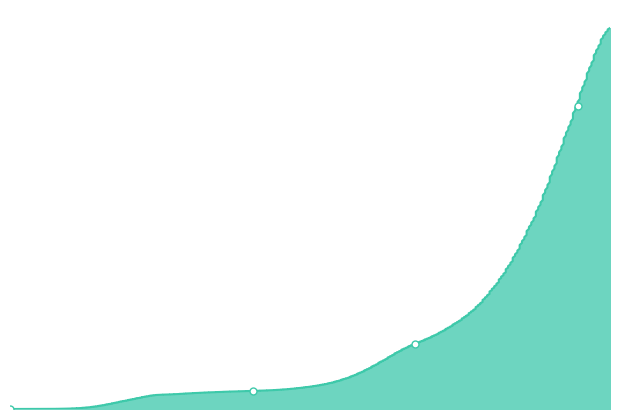

Rank the categories by value from highest to lowest.

37, 36, 35, 34, 33, 32, 31, 30, 29, 28, 27, 26, 25, 24, 23, 22, 21, 20, 19, 18, 17, 16, 15, 14, 13, 12, 11, 10, 9, 8, 7, 6, 5, 4, 3, 2, 0, 1